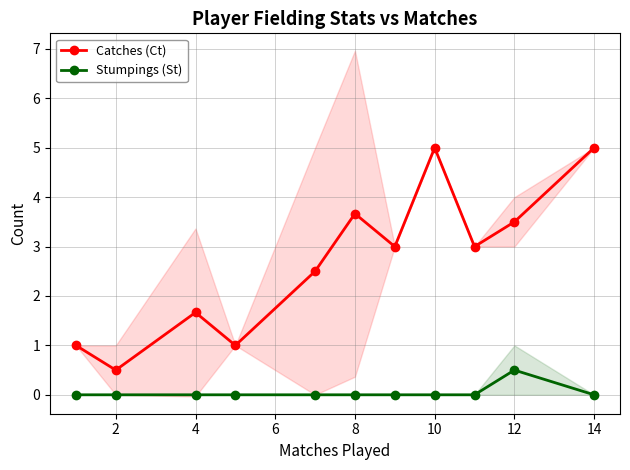

What is the difference between the highest and lowest values at 2?

0.5